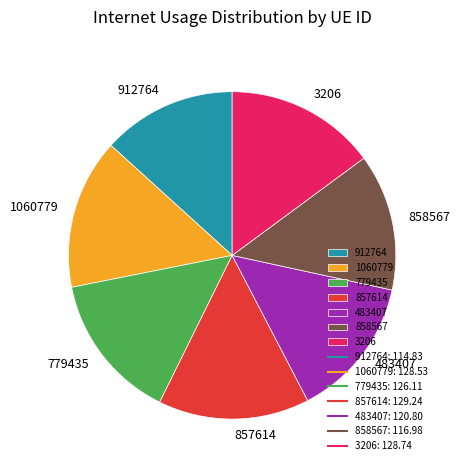

Is it true that 779435 is 15% of the pie?

True